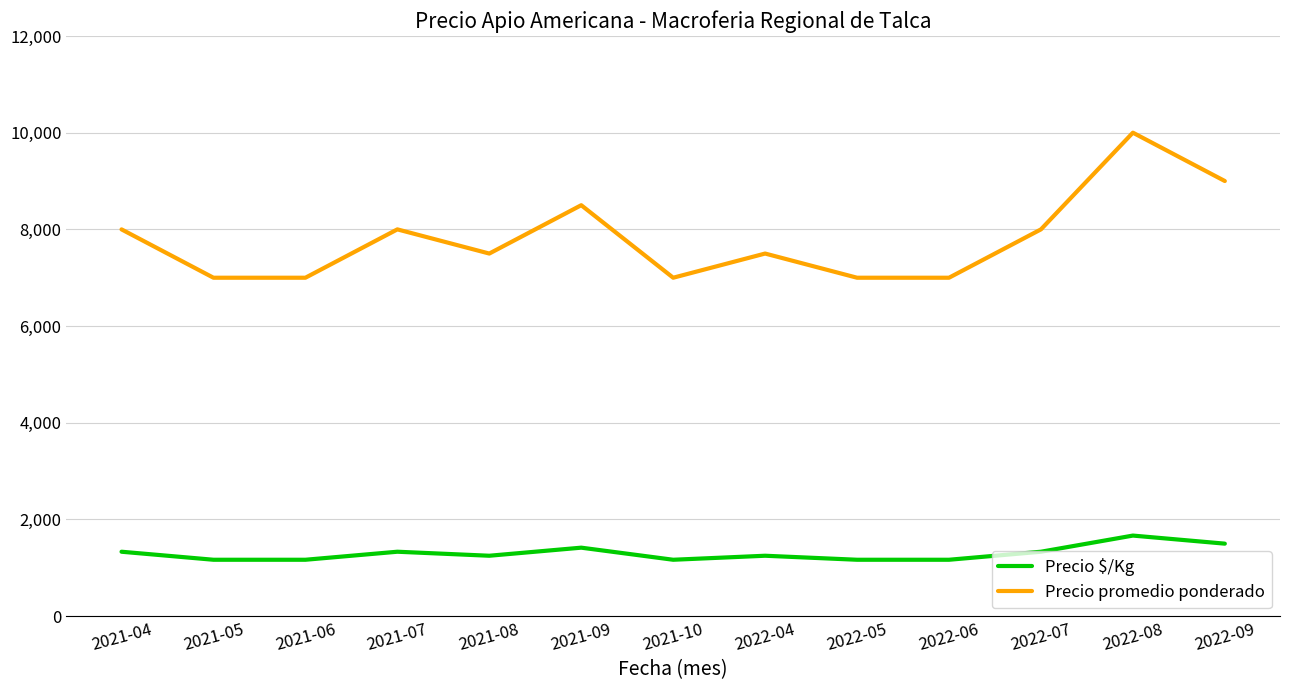

What position from the left is 2021-08?

5